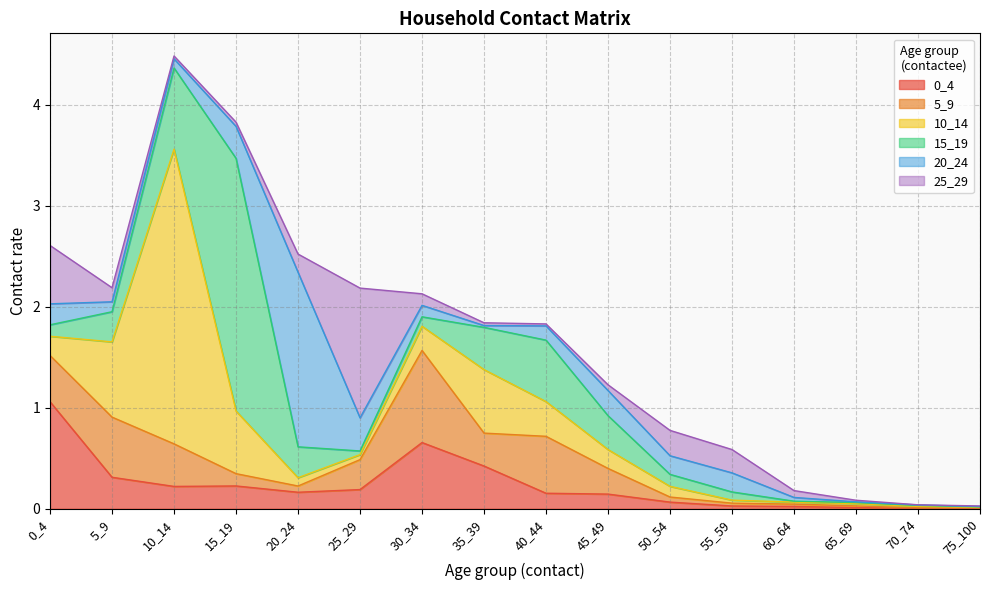

Is the value of 0_4 at 40_44 greater than the value of 15_19 at 20_24?

No